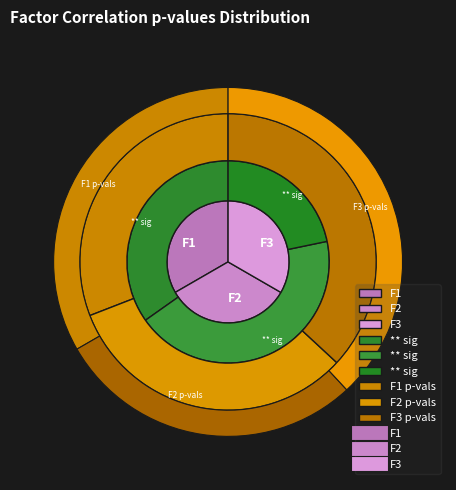

To the nearest percent, what is the difference between the largest and smallest slice percentages?

26%